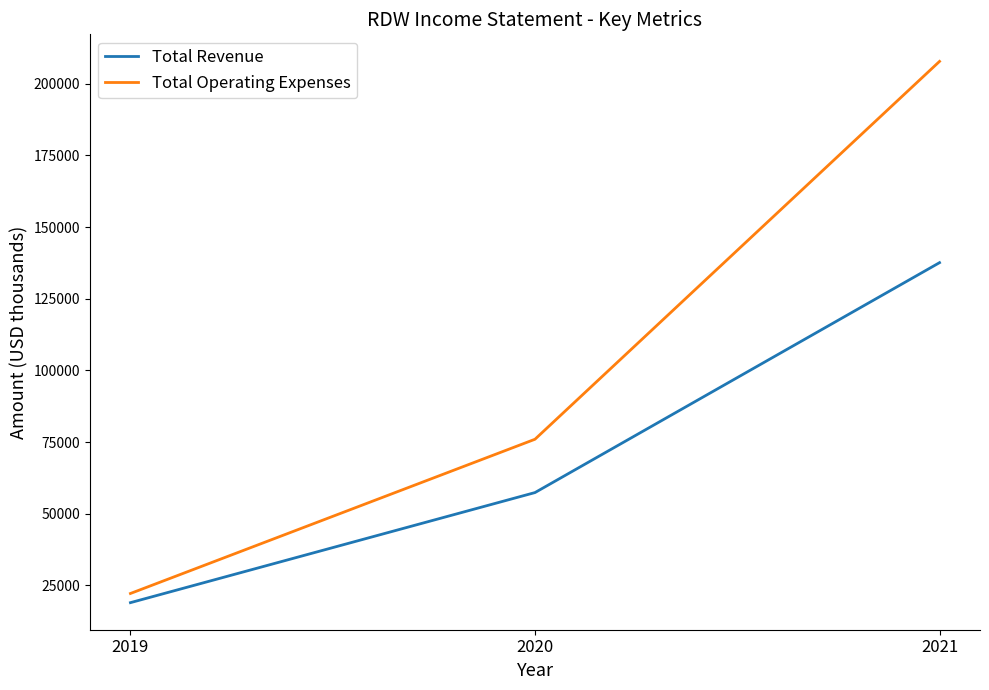

At which category is the sum across all series the highest?

2021